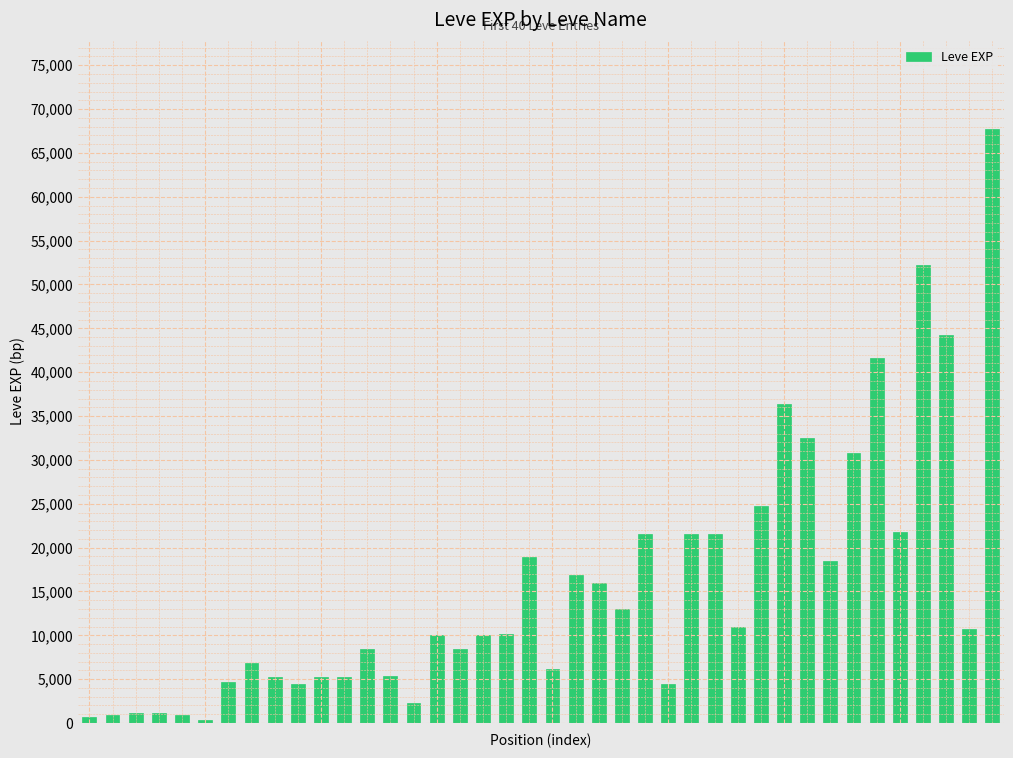

How many distinct data groups are displayed?

1